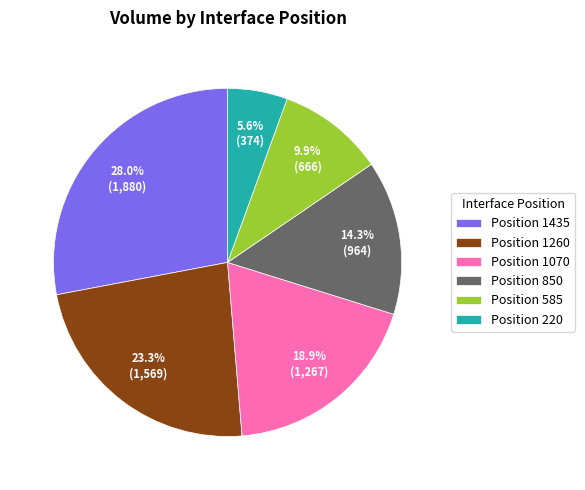

Between Position 850 and Position 1435, which is larger?

Position 1435